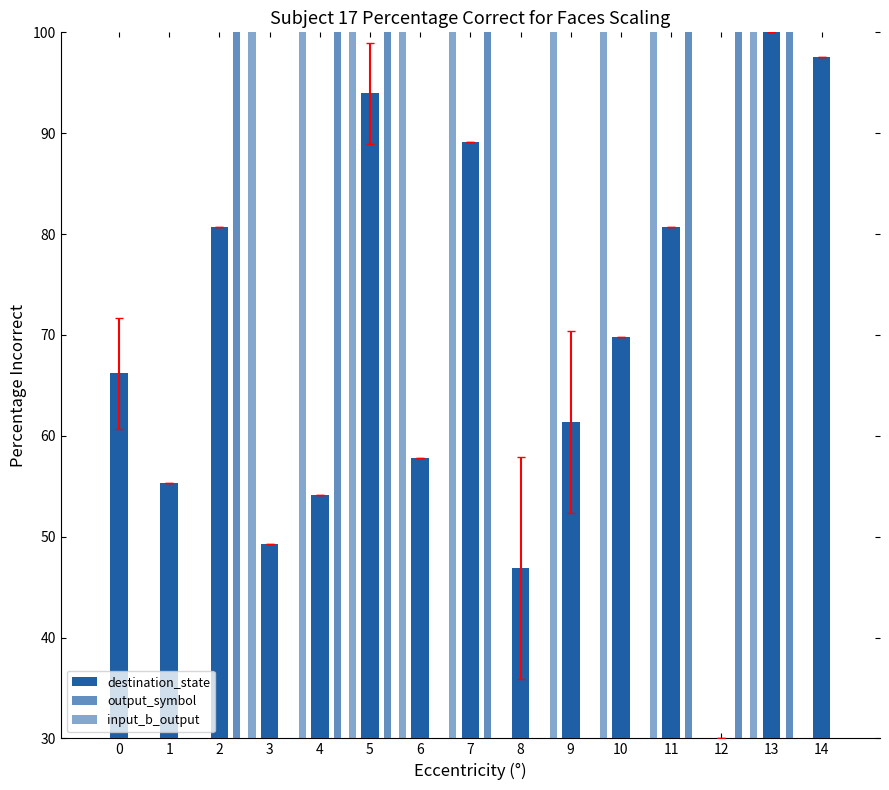

Is it true that destination_state equals 80.7 at 2?

True